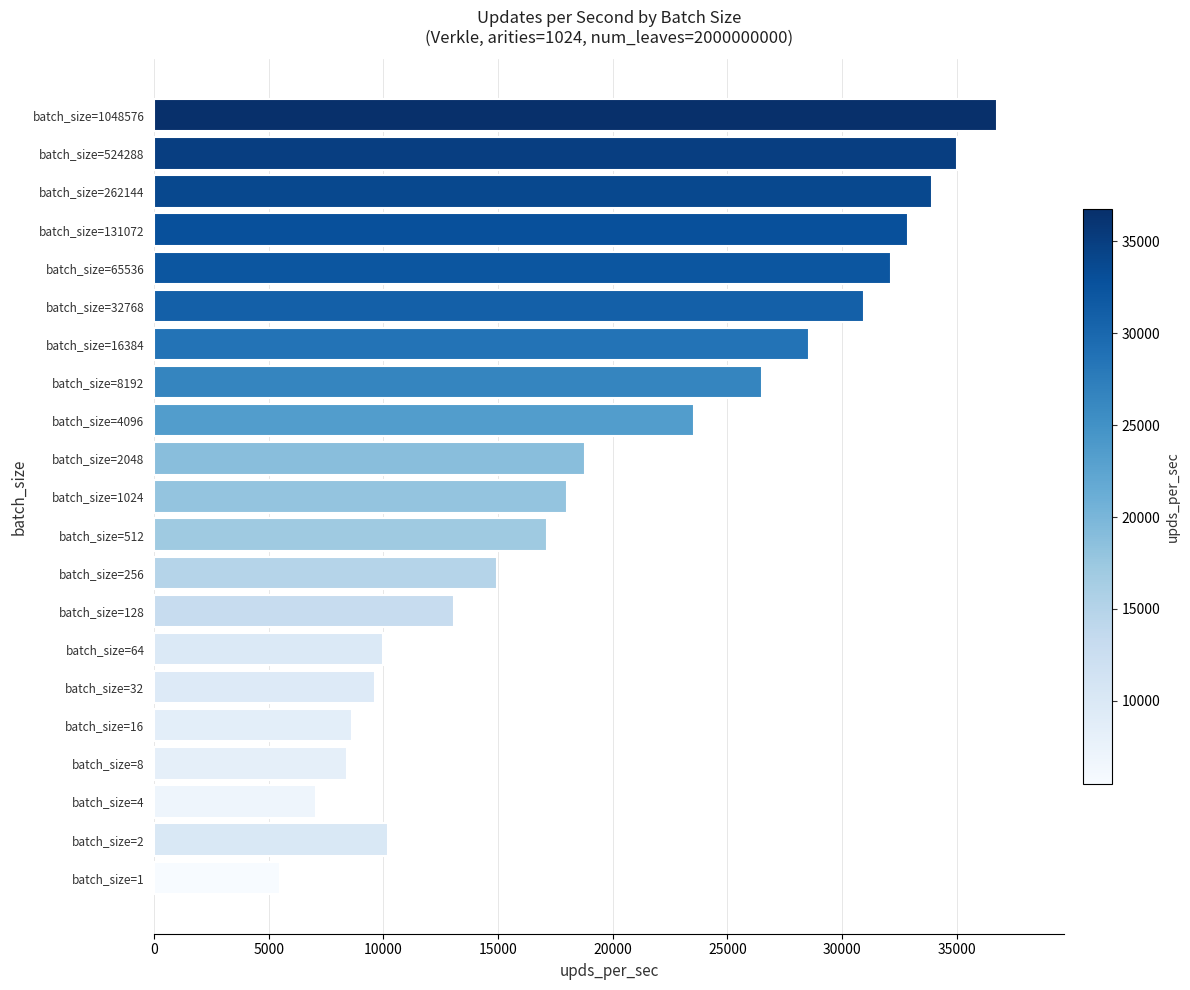

How many categories are shown in the chart?

21